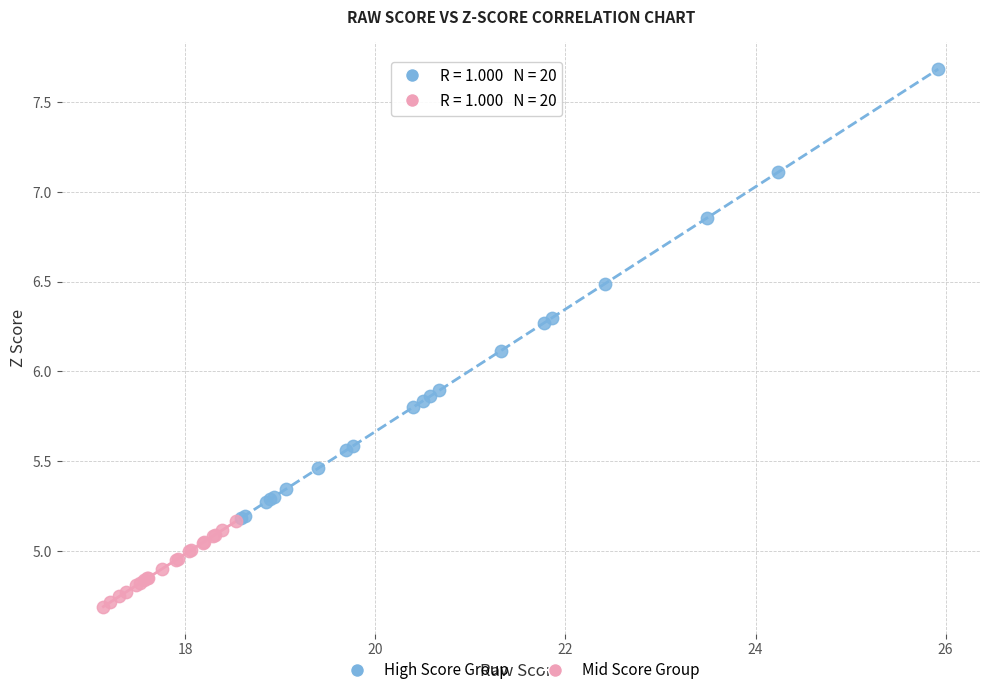

Which series contains the highest Y value?

High Score Group